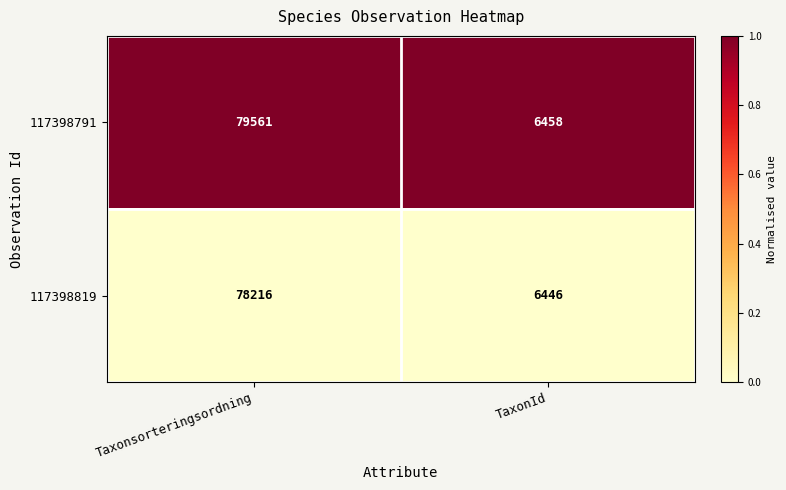

Reading left to right, list all the values displayed in this chart.

117398791: Taxonsorteringsordning=79561	TaxonId=6458
117398819: Taxonsorteringsordning=78216	TaxonId=6446